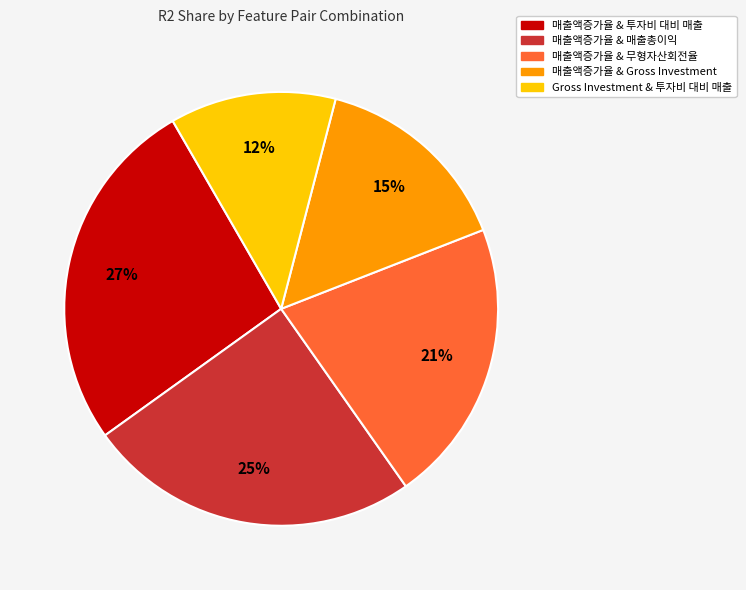

To the nearest percent, what is the average slice percentage?

20%